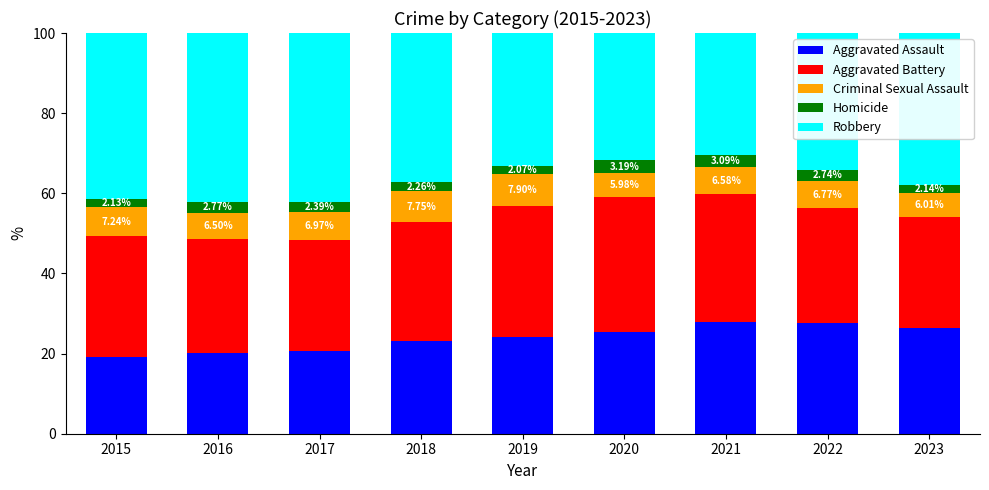

What is the difference between the maximum and minimum values in the Aggravated Assault series?

8.6